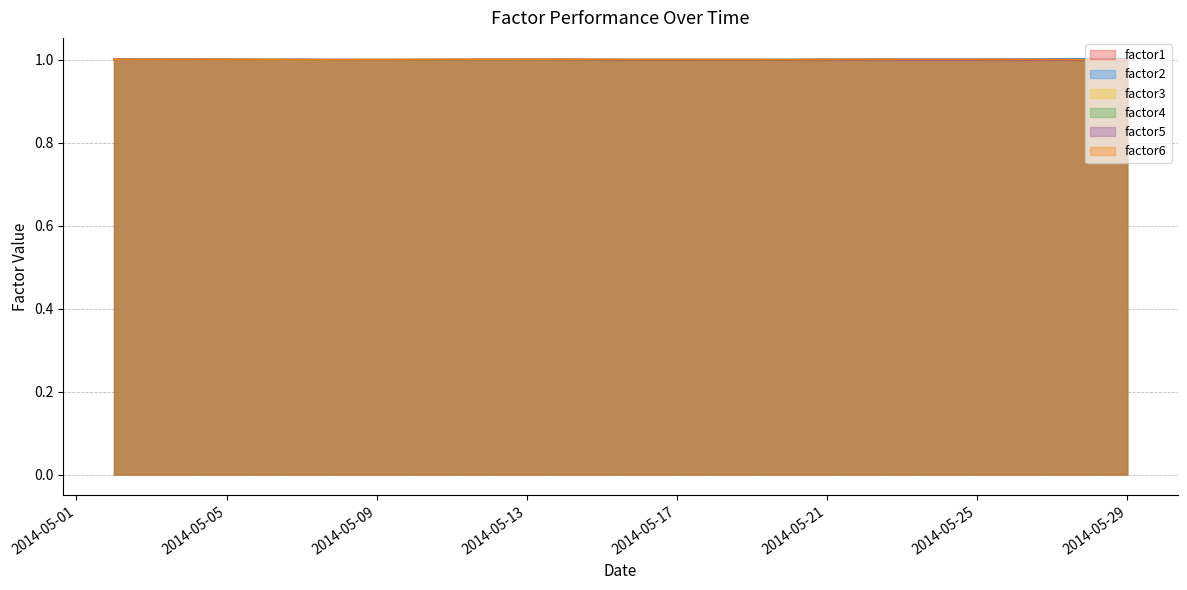

Is it true that factor3 equals 0.5 at 2014-05-27?

False